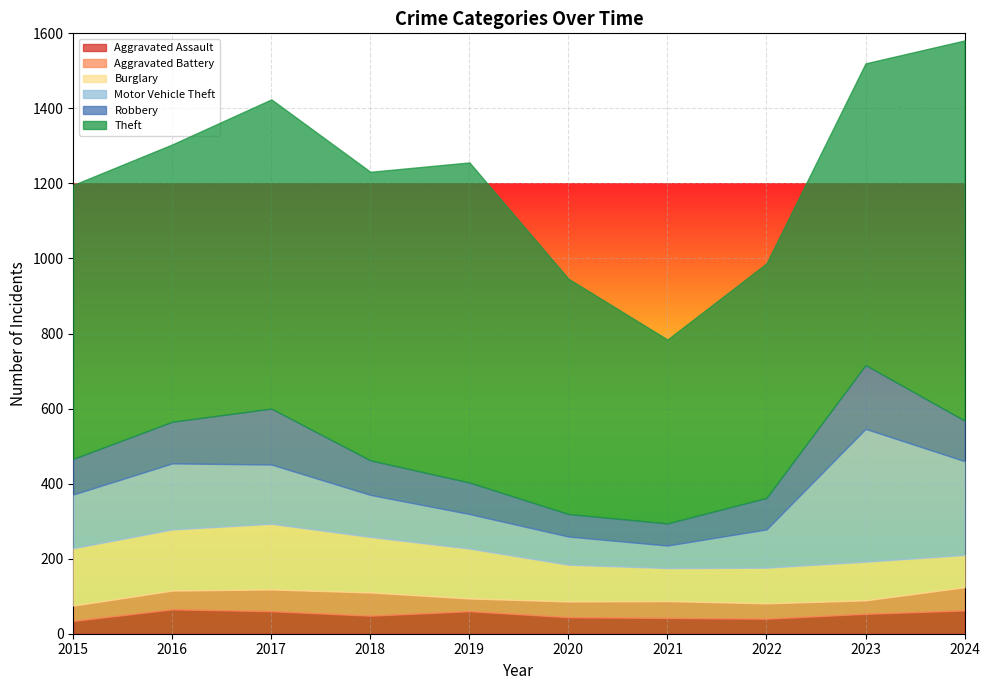

True or false: Aggravated Battery has more than 1 interior local peaks.

True